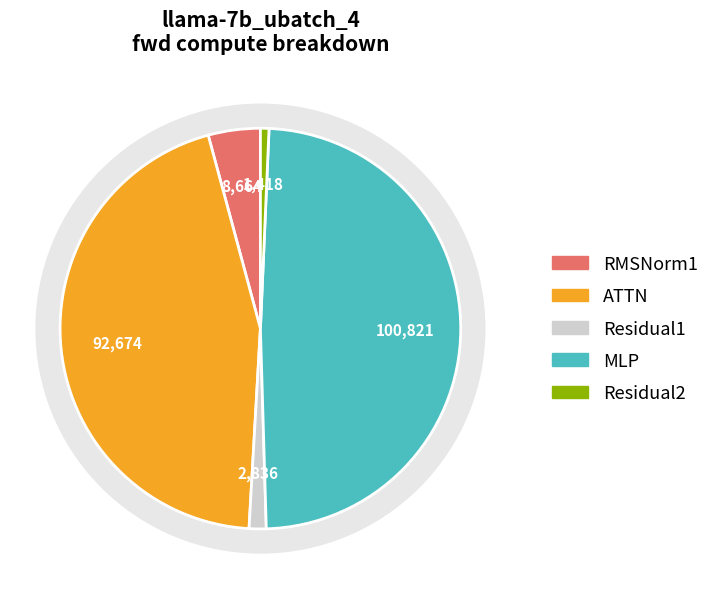

To the nearest percent, what percentage of the pie is MLP?

49%